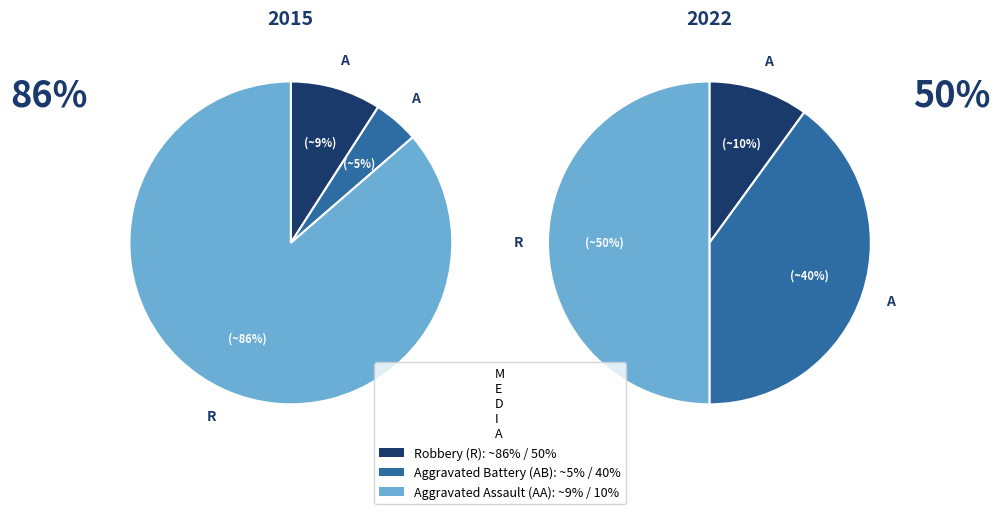

Which slice is the largest?

Robbery